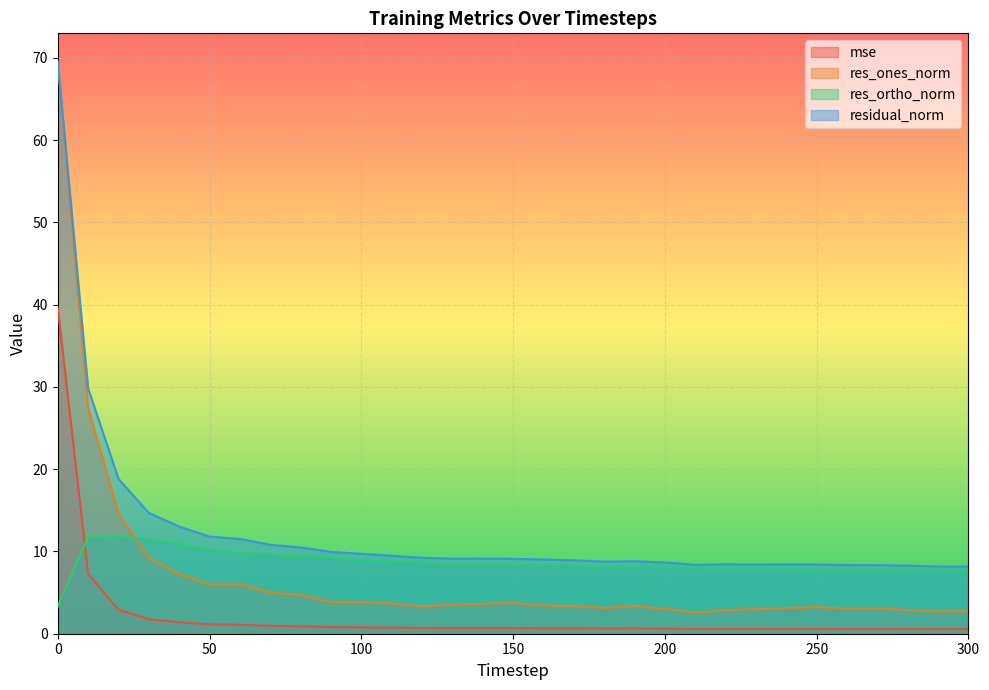

What is the sum of the res_ones_norm values at 100 and 20?

18.5